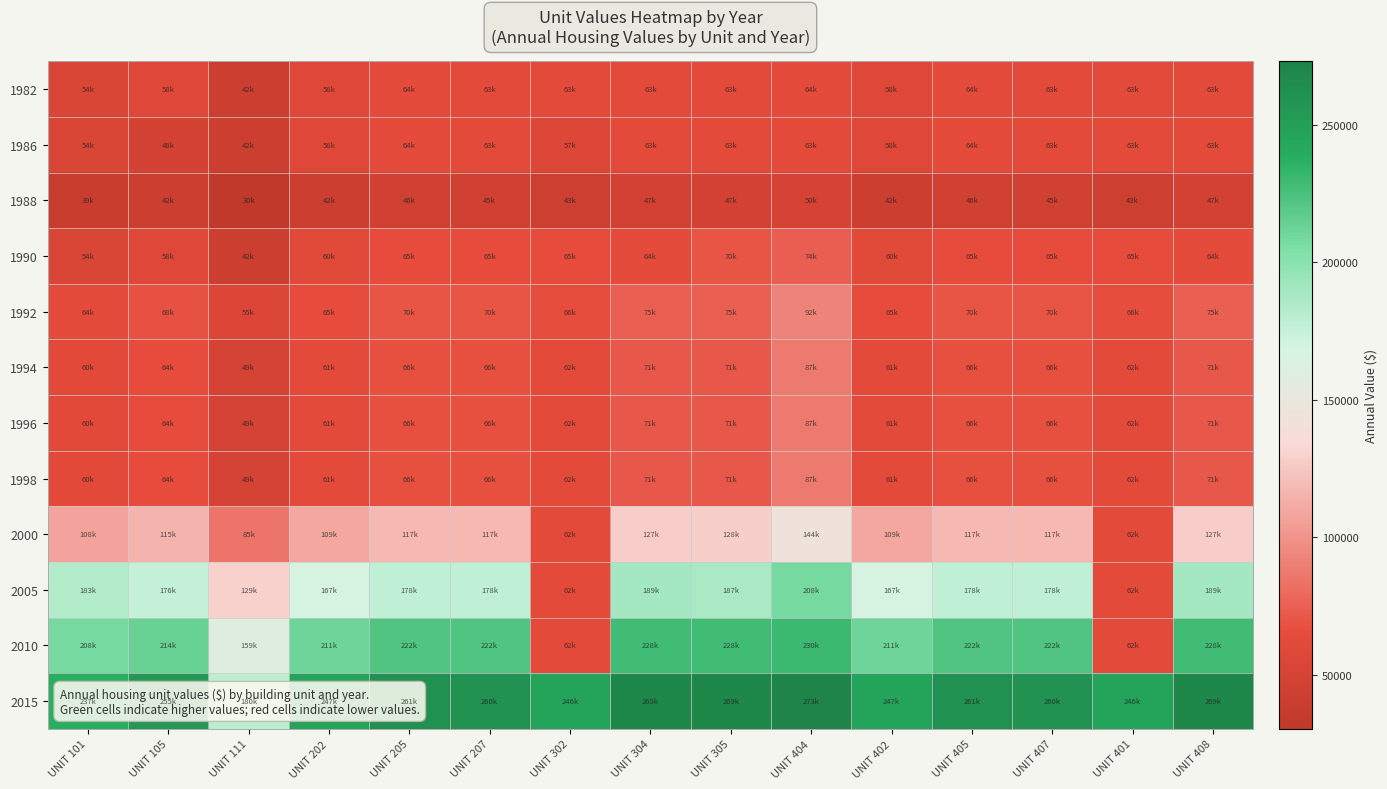

List the series in order of their peak value, highest first.

2015, 2010, 2005, 2000, 1992, 1994, 1996, 1998, 1990, 1982, 1986, 1988